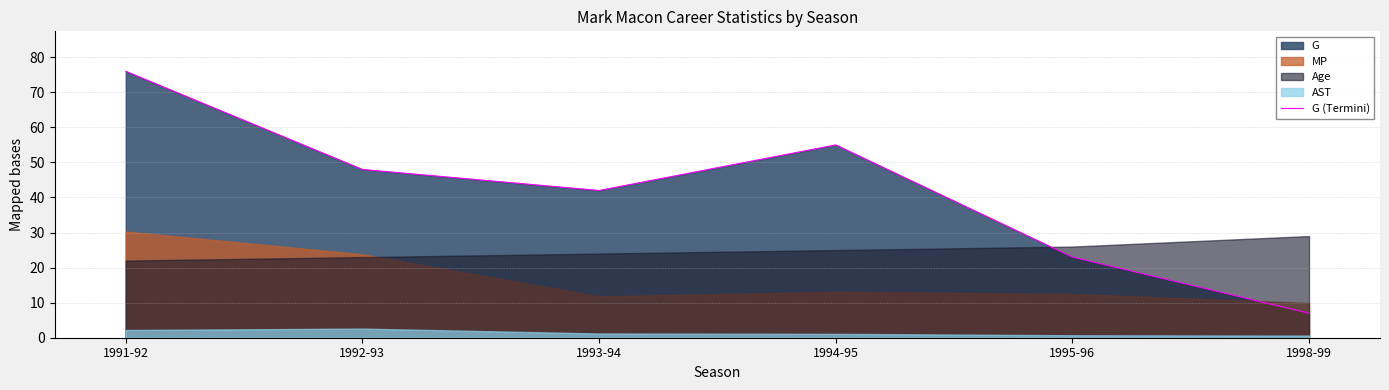

Where is the first local minimum?

1993-94